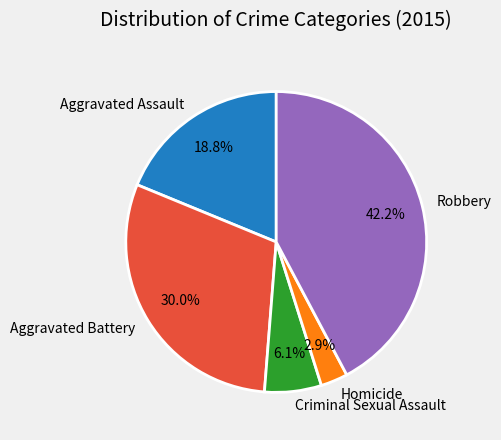

Which slice is the largest?

Robbery